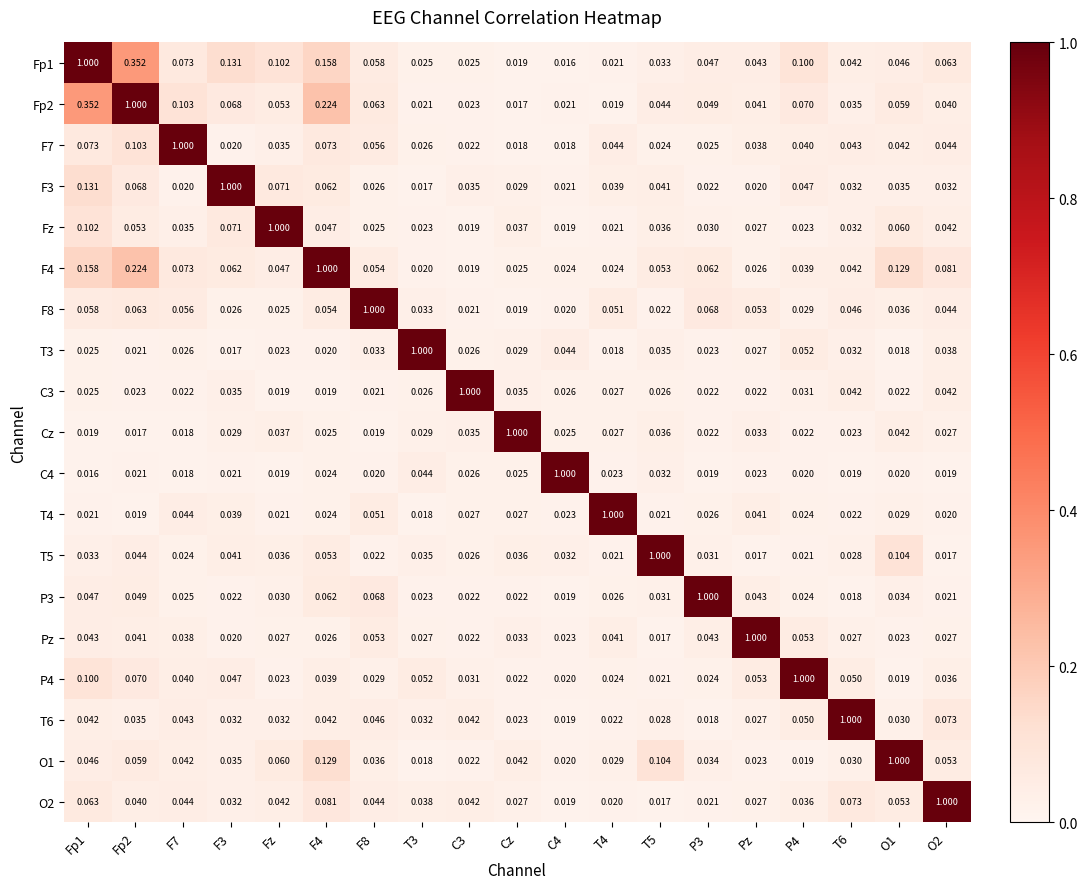

Count the number of categories in the chart.

19